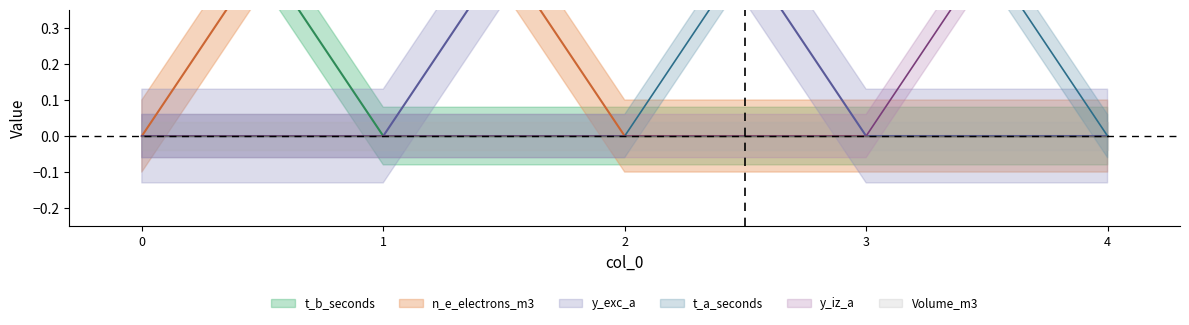

How many values in the n_e_electrons_m3 series exceed 0?

1